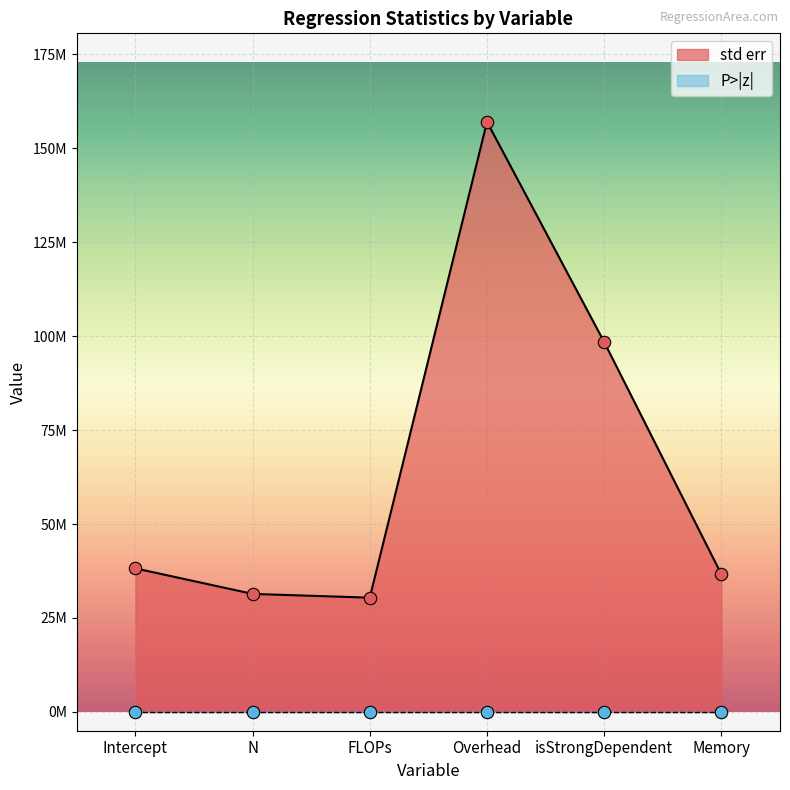

What is the change in value from N to FLOPs?

-1000000